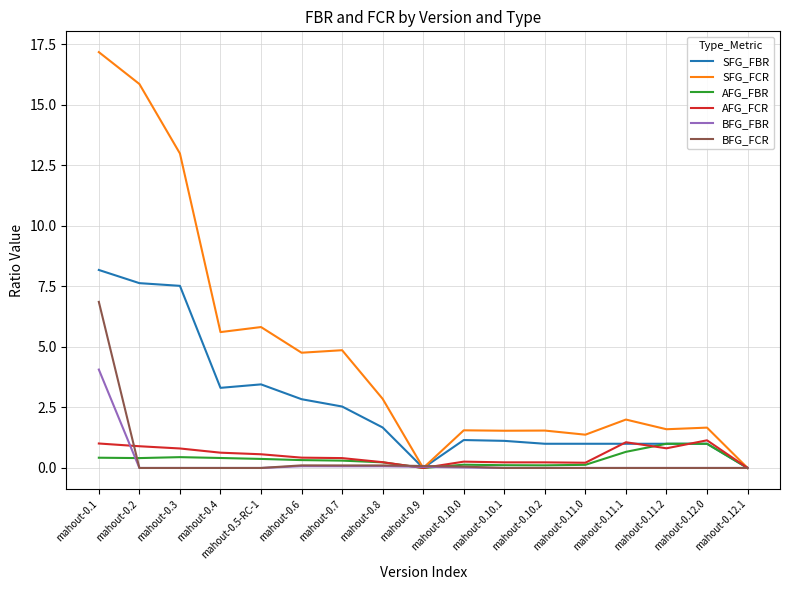

Where do SFG_FBR and BFG_FBR first cross each other?

mahout-0.8 and mahout-0.9